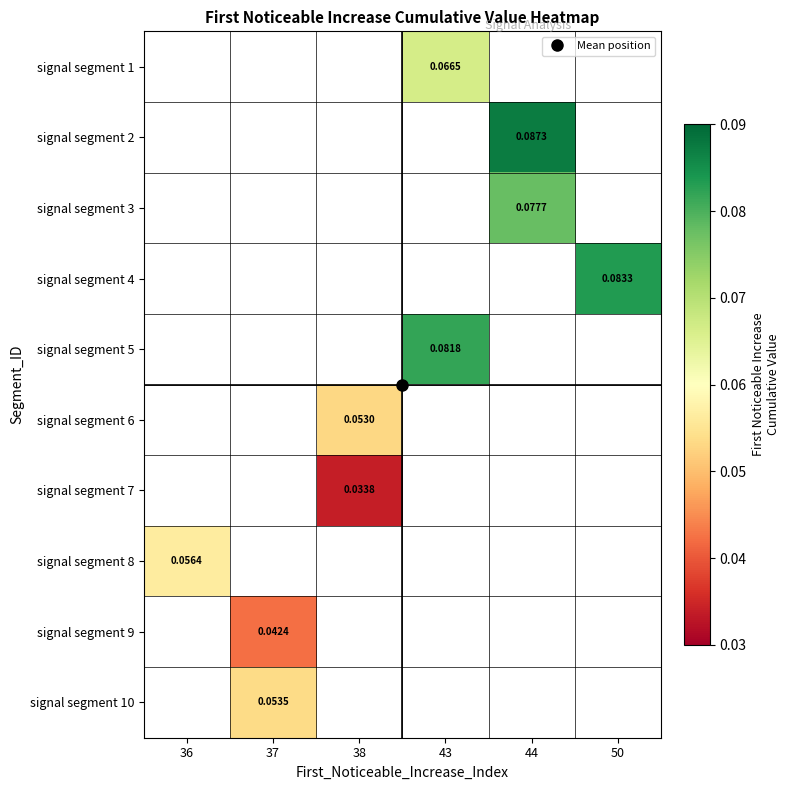

Is the value of signal segment 9 at 37 greater than the value of signal segment 10 at 50?

No